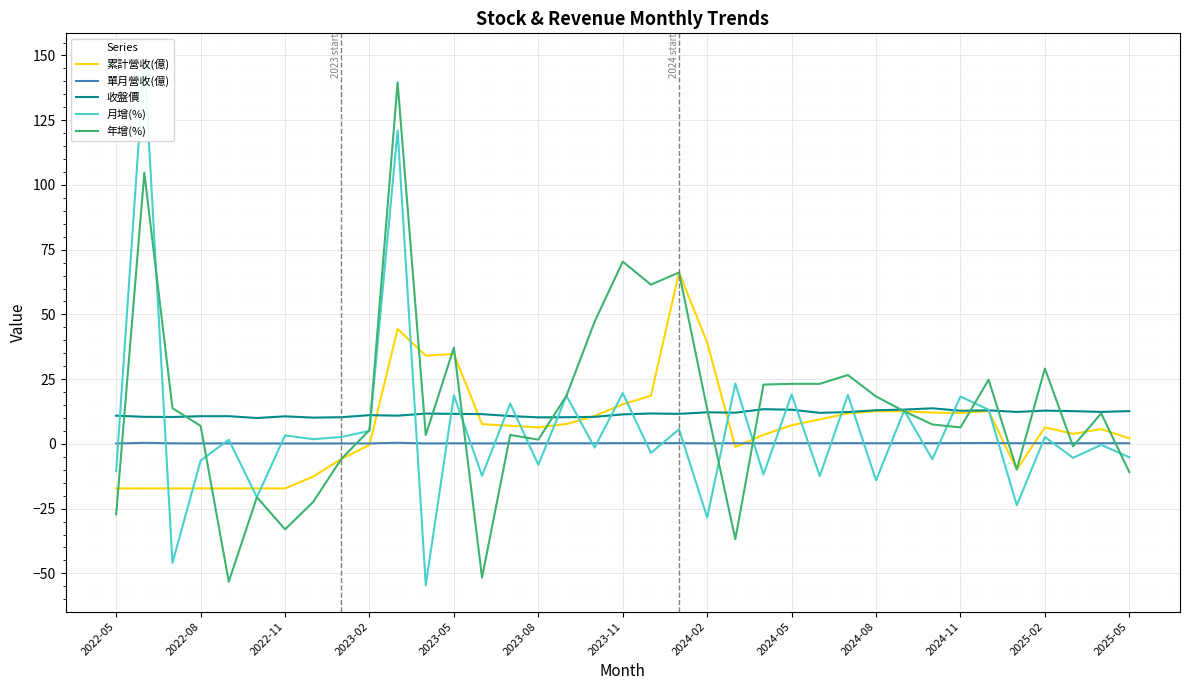

What is the minimum value for 收盤價?

10.0